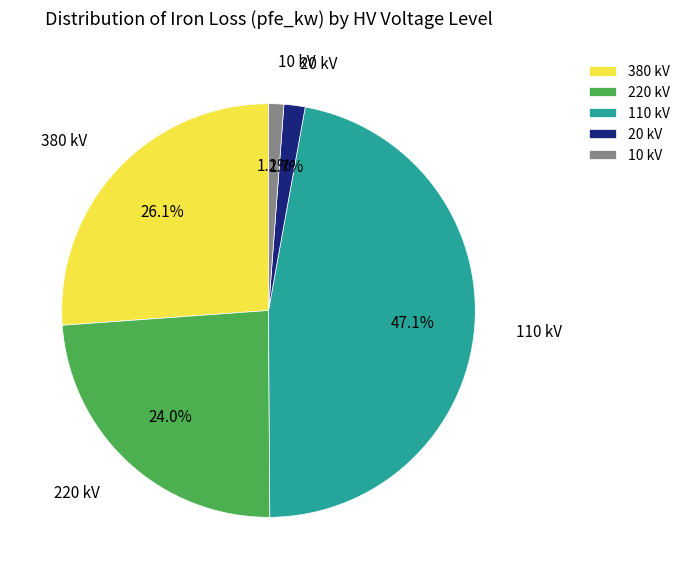

Which category has the biggest portion of the pie?

110 kV